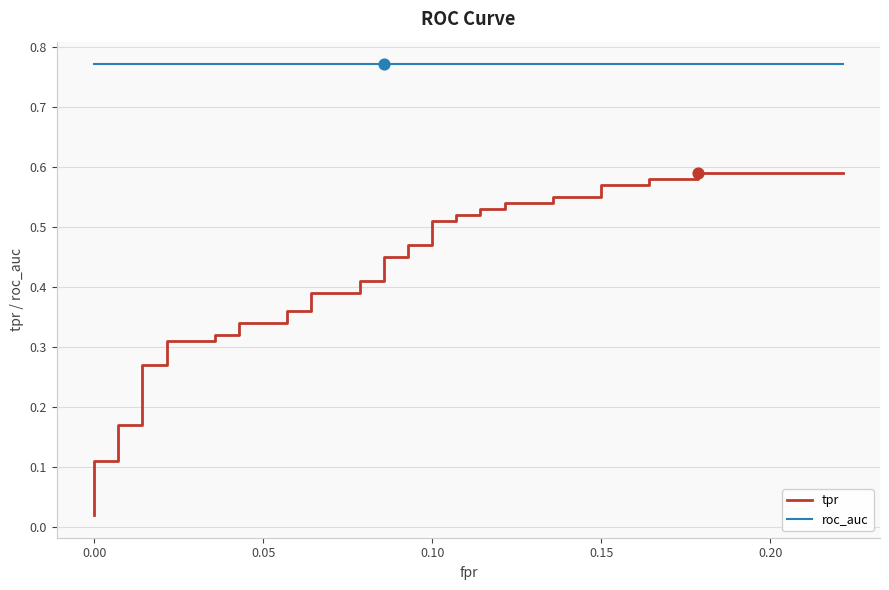

Which series contains the highest Y value?

roc_auc